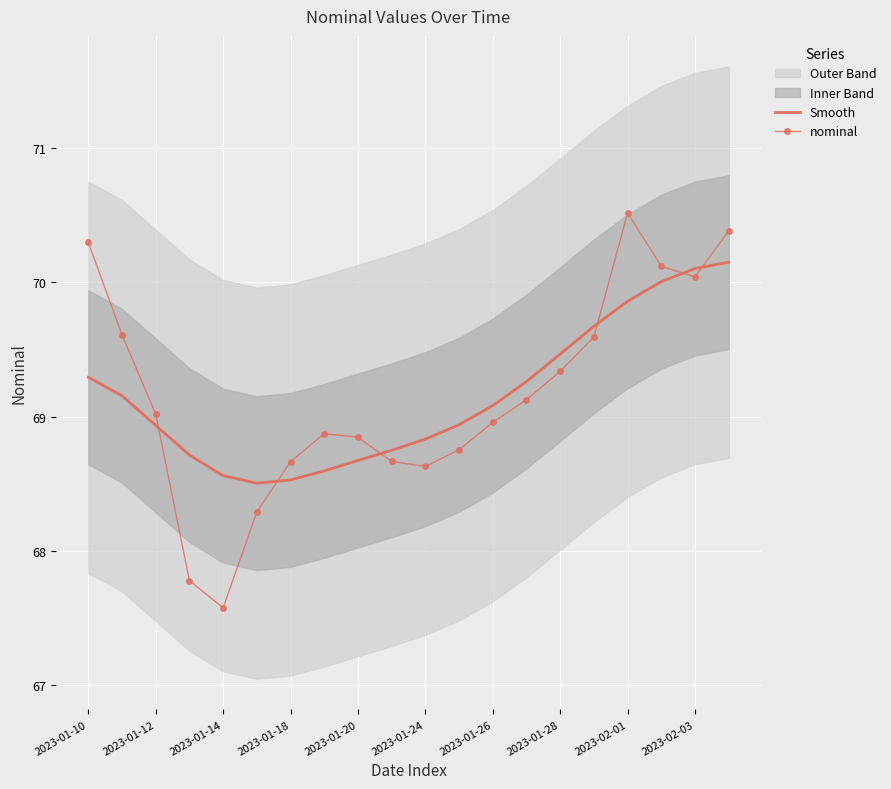

Is it true that nominal equals 114.6 at 2023-01-24?

False